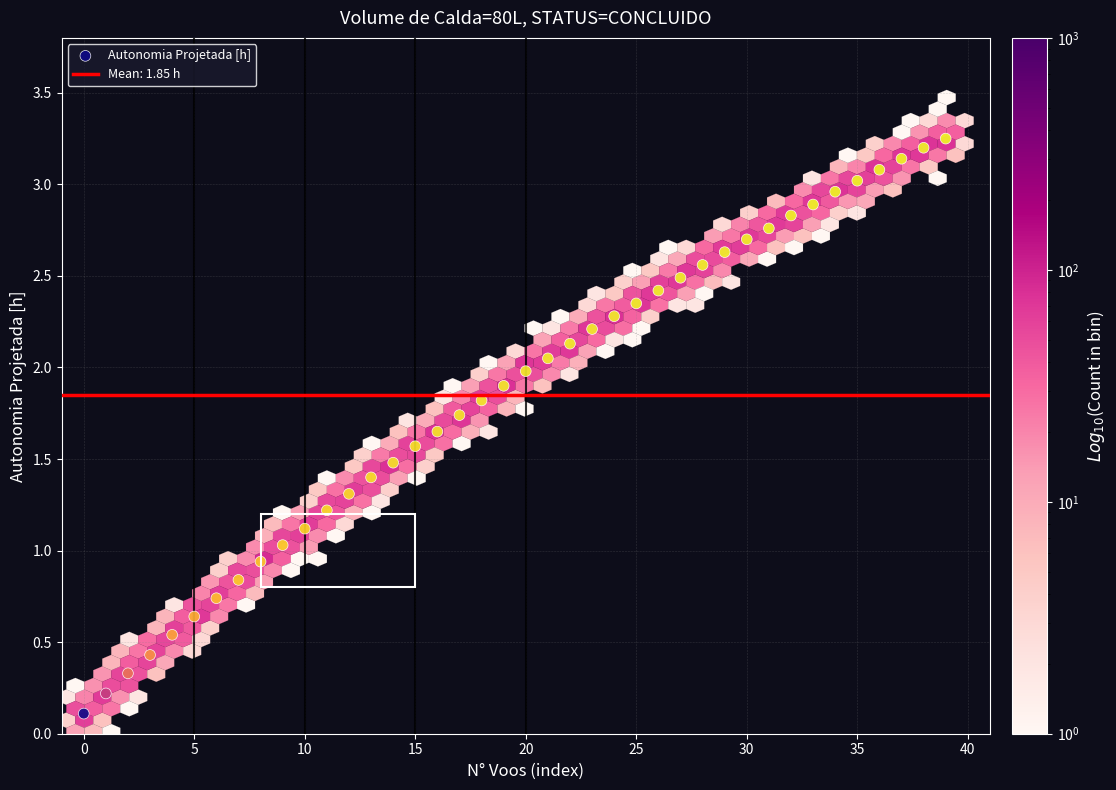

How many data points are displayed?

40